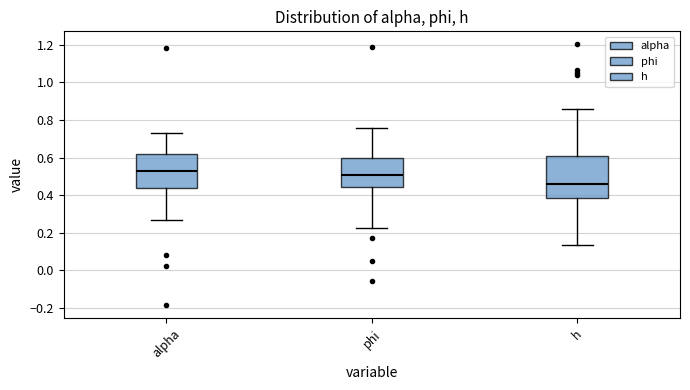

Reading left to right, transcribe this box plot: for each box, give where its median line is, the range the box spans, and where its two whiskers end, as read against the y-axis. The values are not printed on the chart, so give them approximately, as read against the axis.

alpha: median 0.52, box 0.44 to 0.62, whiskers 0.26 to 0.74
phi: median 0.50, box 0.44 to 0.60, whiskers 0.22 to 0.76
h: median 0.46, box 0.38 to 0.60, whiskers 0.14 to 0.86